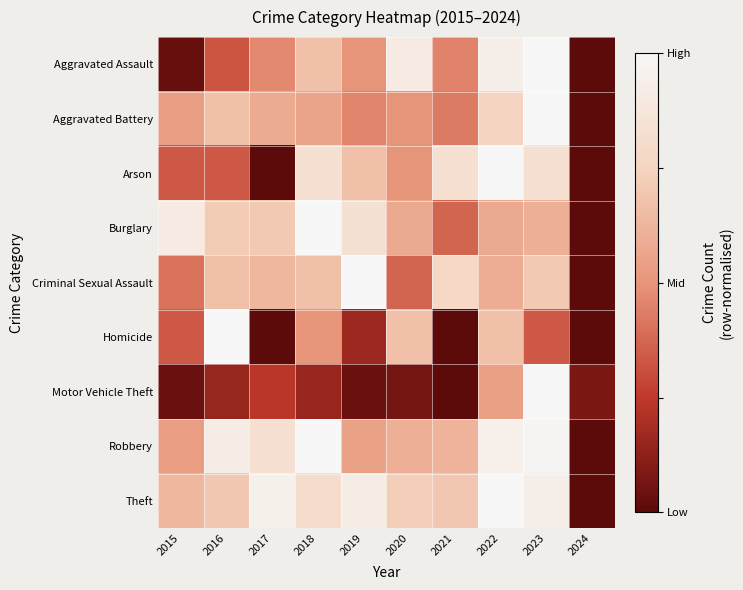

What is the spread (max minus min) of values at 2018?

0.8